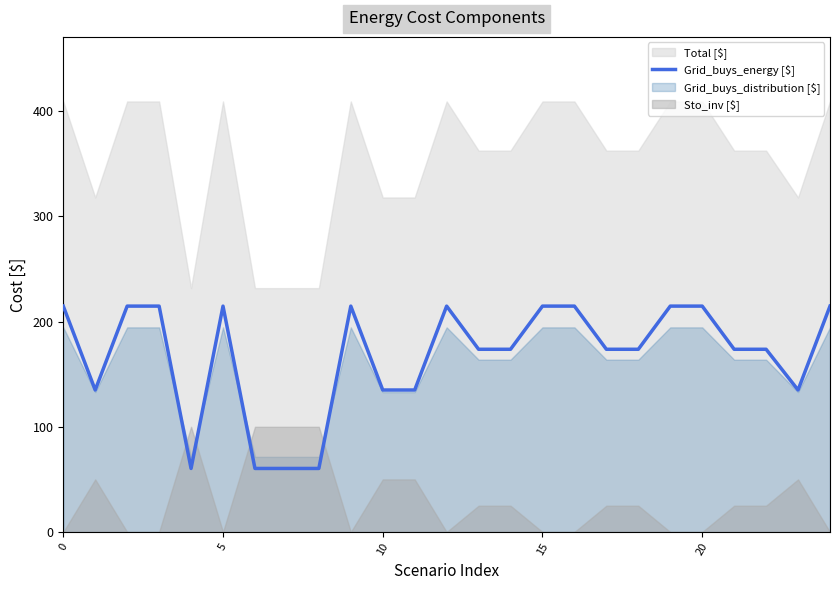

What is the lowest value of the Grid_buys_energy [$] series?

60.4